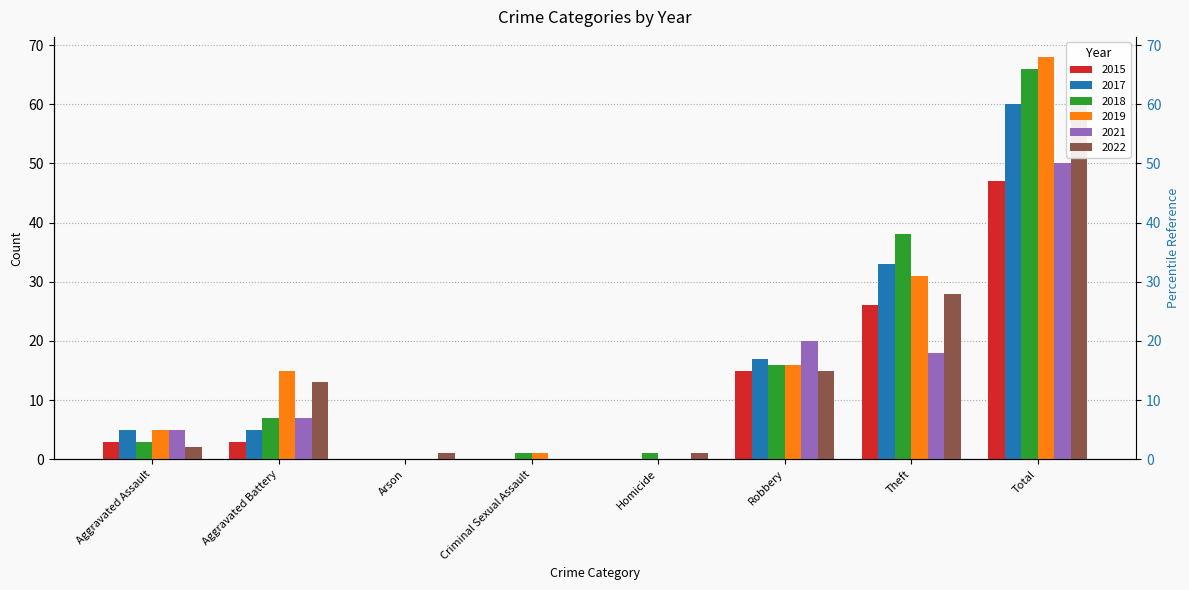

Reading left to right, what are all the values shown in this chart?

2017: 5	5	0	0	0	17	33	60
2021: 5	7	0	0	0	20	18	50
2018: 3	7	0	1	1	16	38	66
2022: 2	13	1	0	1	15	28	60
2015: 3	3	0	0	0	15	26	47
2019: 5	15	0	1	0	16	31	68